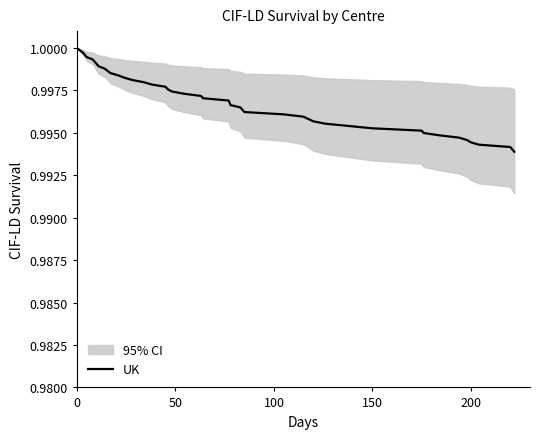

How many distinct data groups are displayed?

1